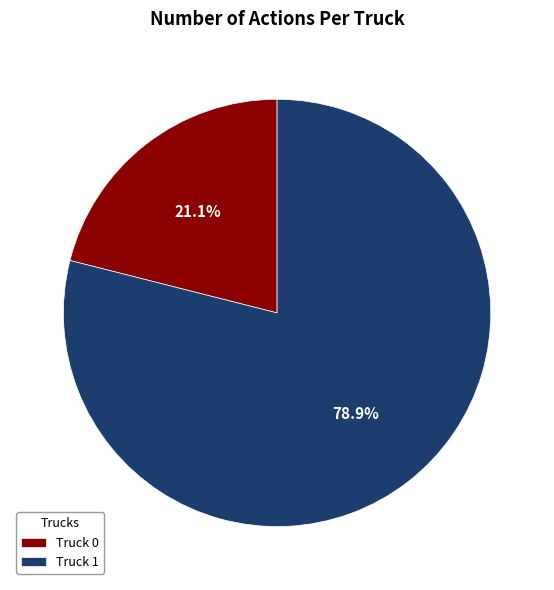

To the nearest percent, what percentage of the pie is Truck 0?

21%